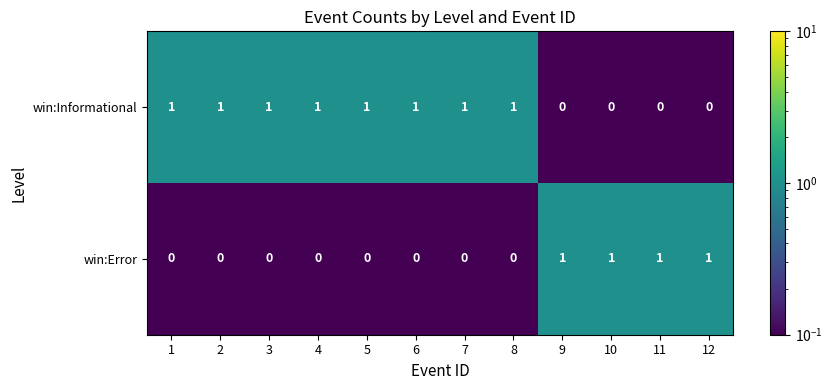

Reading left to right, list all the values displayed in this chart.

win:Informational: 1=1	2=1	3=1	4=1	5=1	6=1	7=1	8=1	9=0	10=0	11=0	12=0
win:Error: 1=0	2=0	3=0	4=0	5=0	6=0	7=0	8=0	9=1	10=1	11=1	12=1